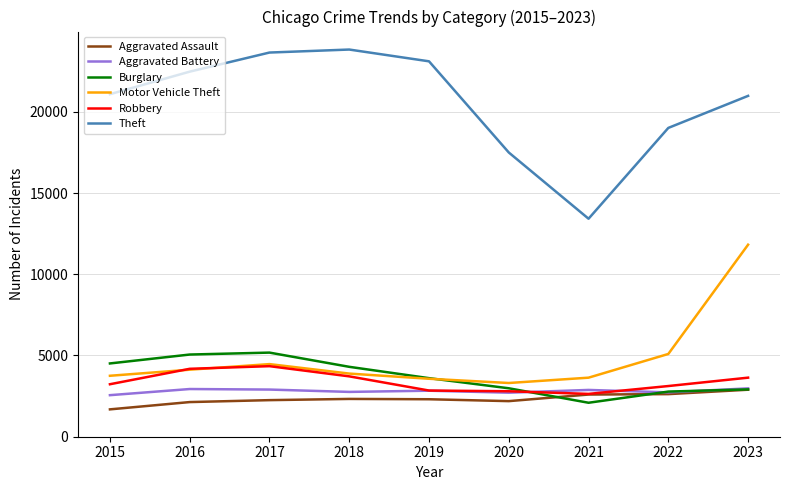

True or false: Aggravated Battery and Motor Vehicle Theft cross at least once.

False